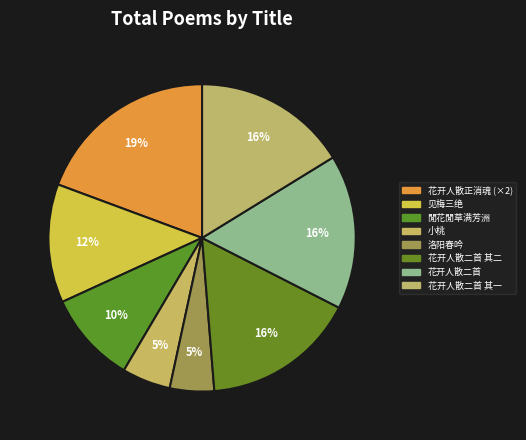

What percentage is the 花开人散二首 其一 slice, to the nearest percent?

16%